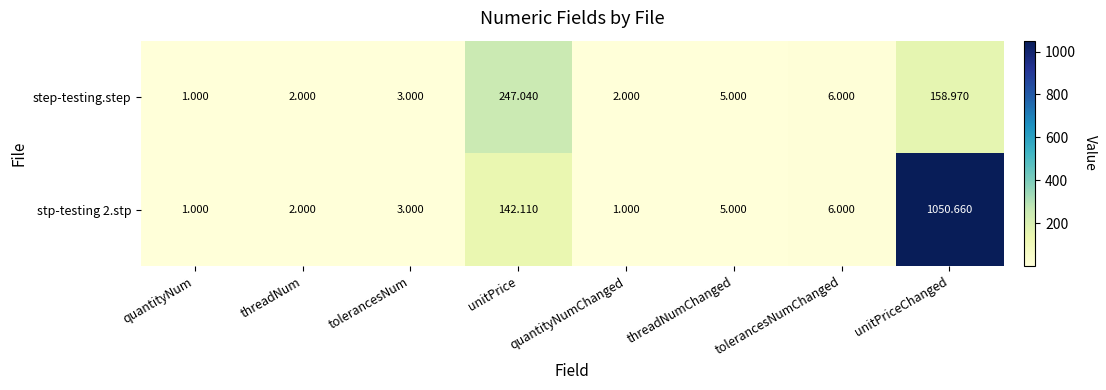

Where is step-testing.step nearest to the value 124?

unitPriceChanged